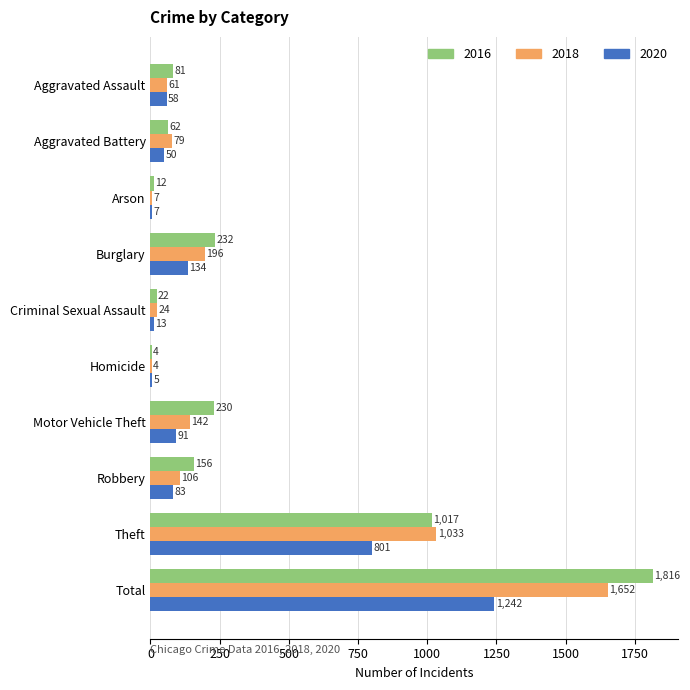

What is the sum of the 2018 values at Homicide and Arson?

11